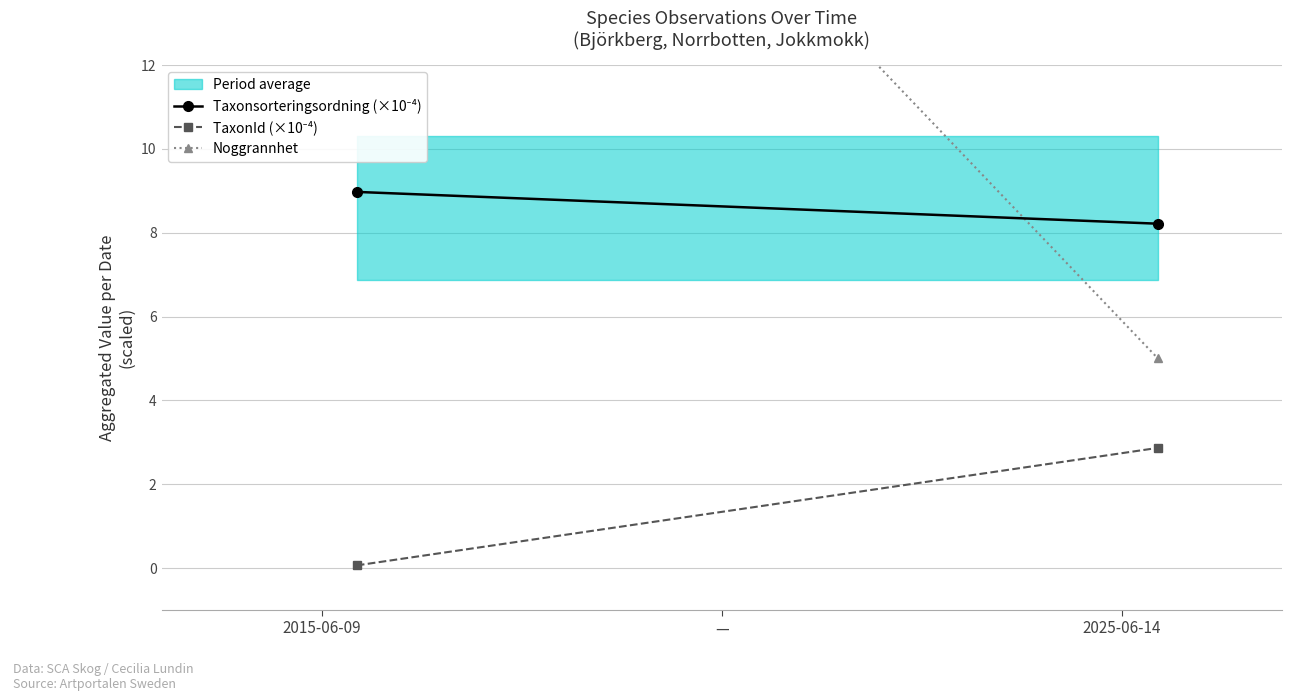

Is this an area chart (filled region under the line)?

No